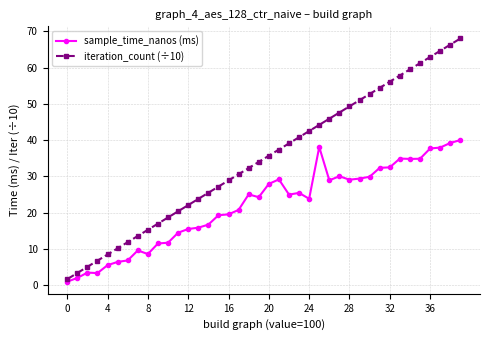

Which series has the largest total across all categories?

iteration_count (÷10)